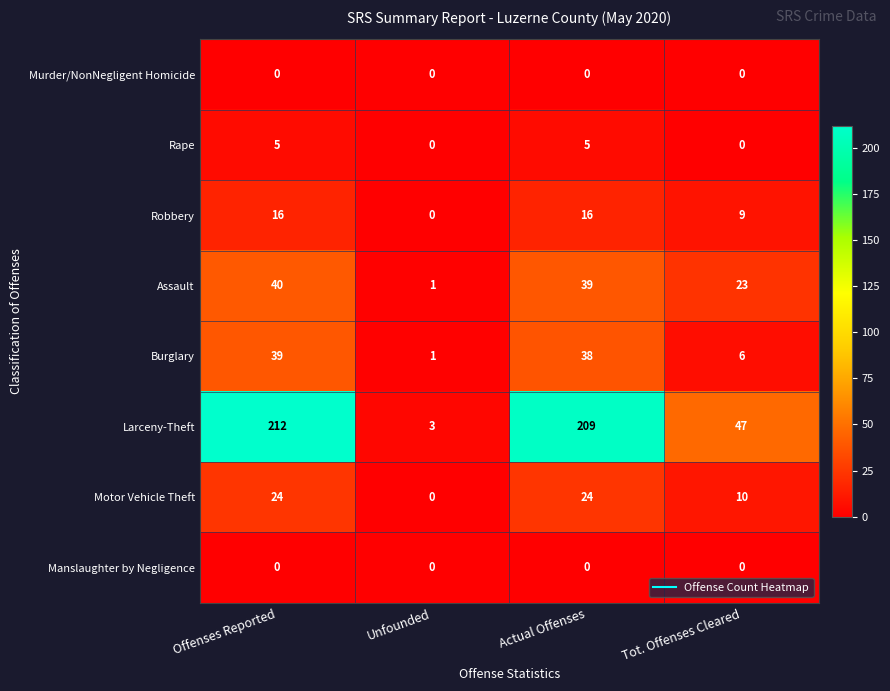

True or false: Robbery has a value of 28 at Offenses Reported.

False